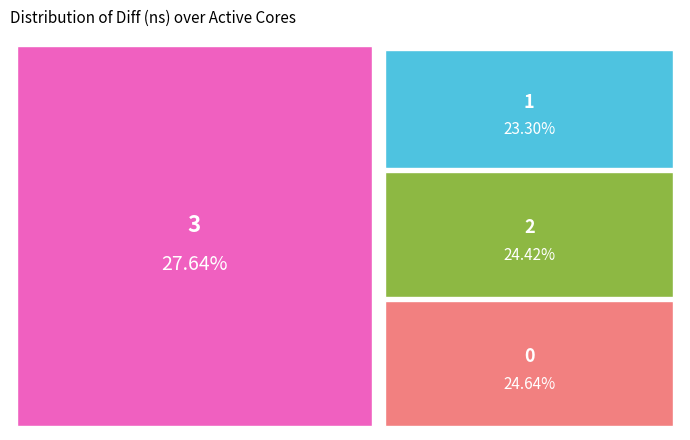

Combined, do 2 and 1 account for over 50%?

No